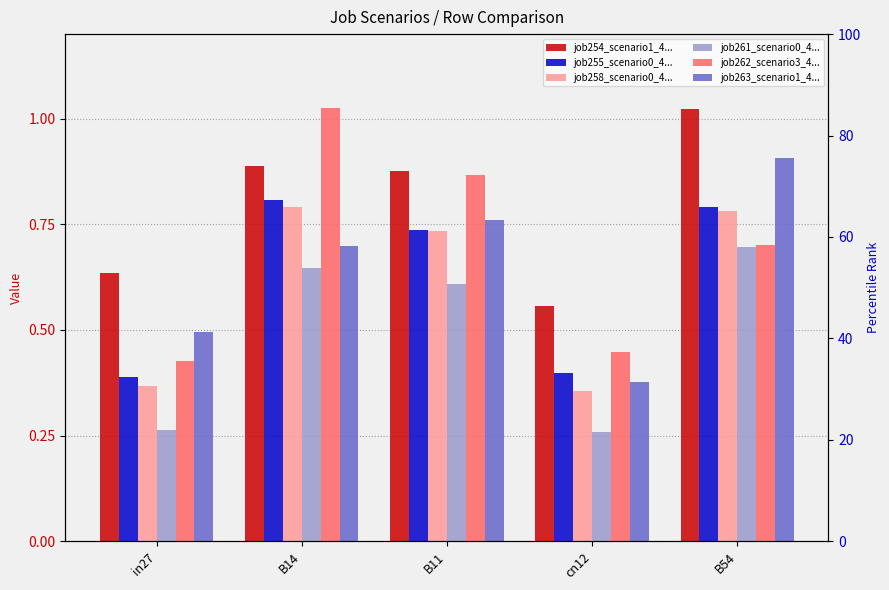

What is the maximum value shown in the chart?

1.0